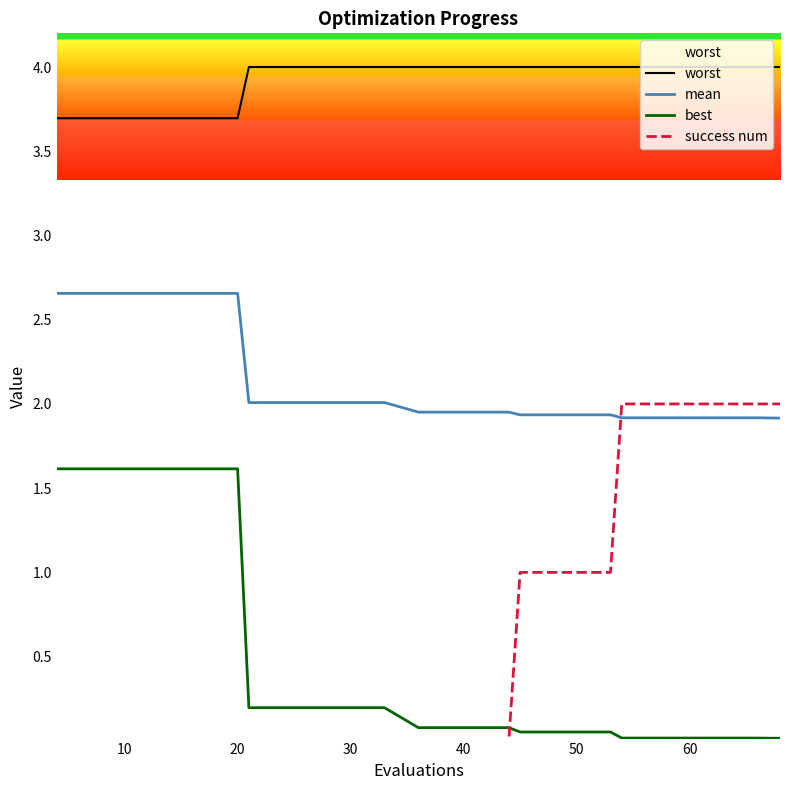

True or false: best has more than 2 points higher than both neighbors.

False